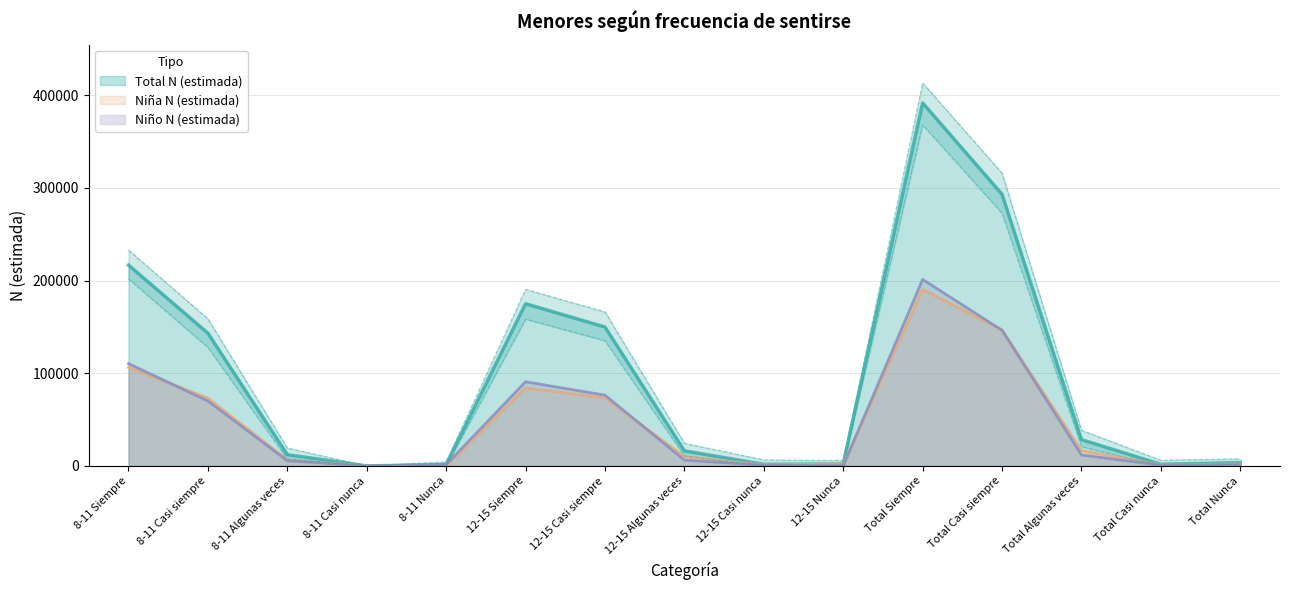

At which label does Niño N (estimada) reach its peak?

Total Siempre